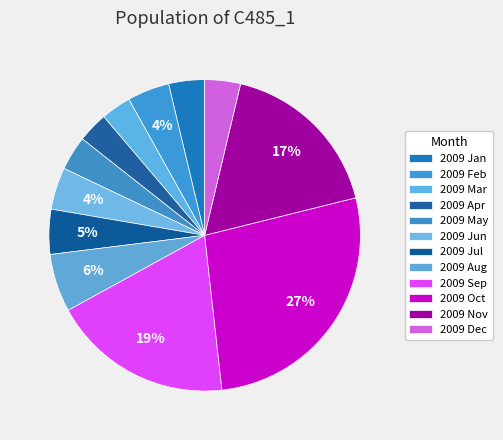

To the nearest percent, what percentage of the pie is 2009 Oct?

27%